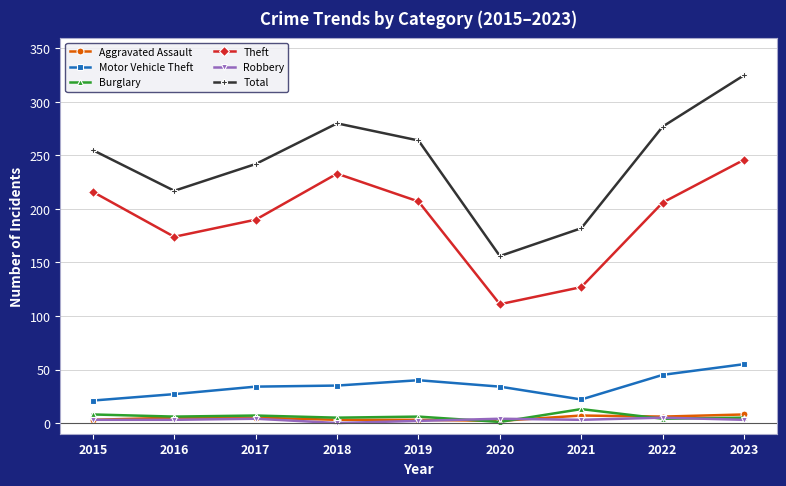

What is the difference between the Burglary values at 2017 and 2022?

3